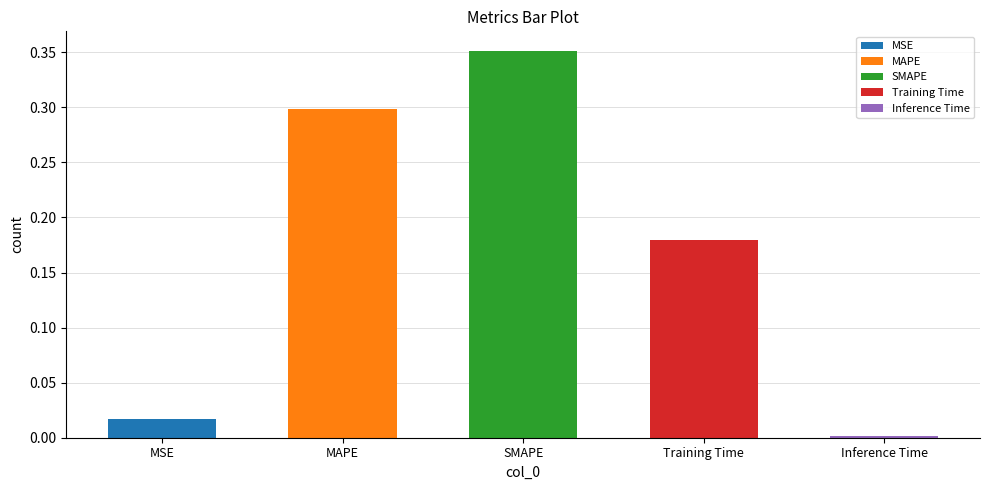

List the labels in order of value, largest first.

SMAPE, MAPE, Training Time, MSE, Inference Time